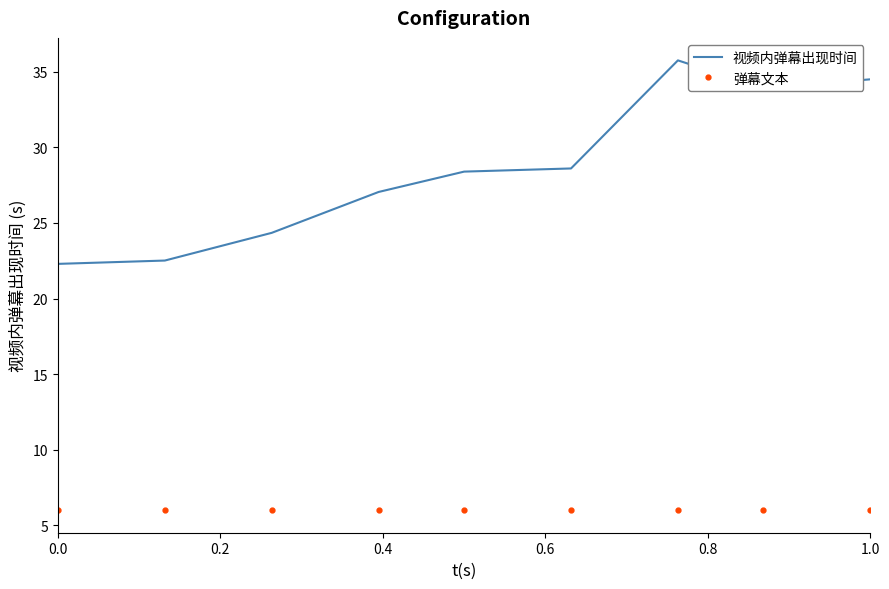

Count the number of data series in this chart.

2